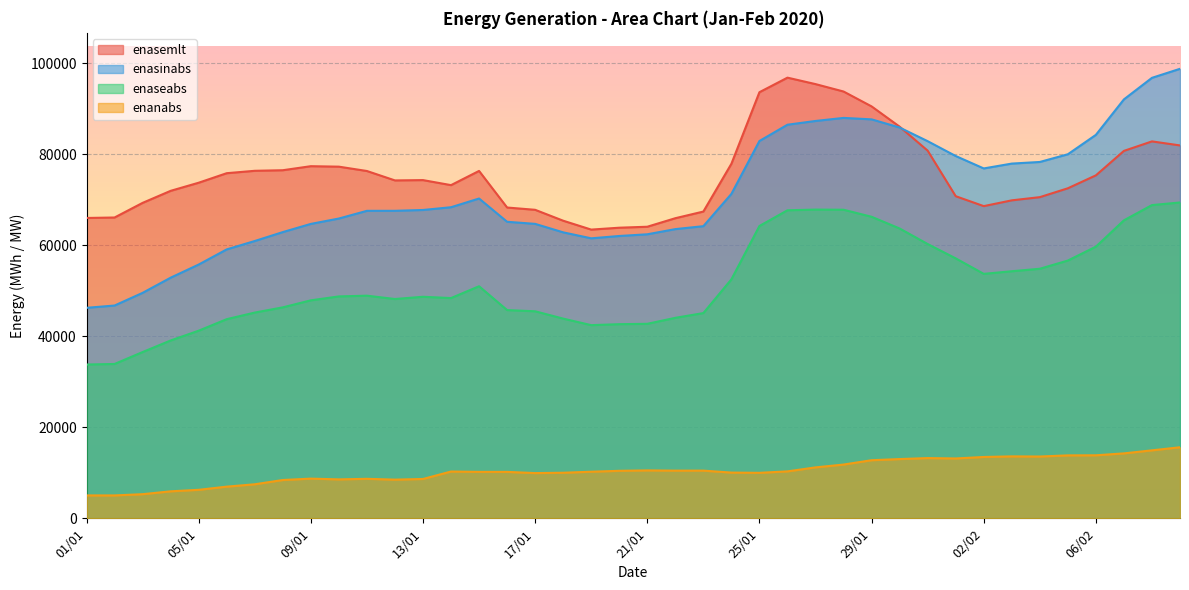

How many values in the enanabs series are below 10270?

20